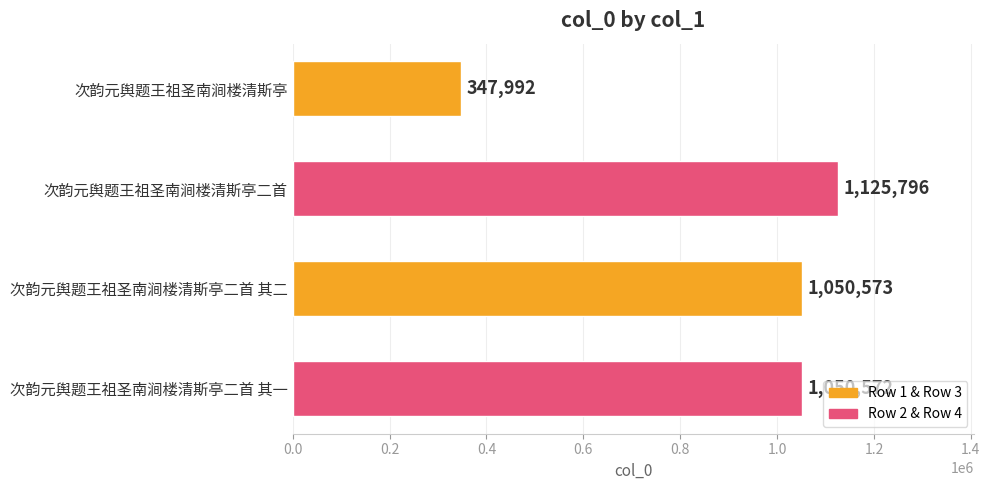

Between 次韵元舆题王祖圣南涧楼清斯亭二首 其二 and 次韵元舆题王祖圣南涧楼清斯亭二首 其一, which is larger?

次韵元舆题王祖圣南涧楼清斯亭二首 其二